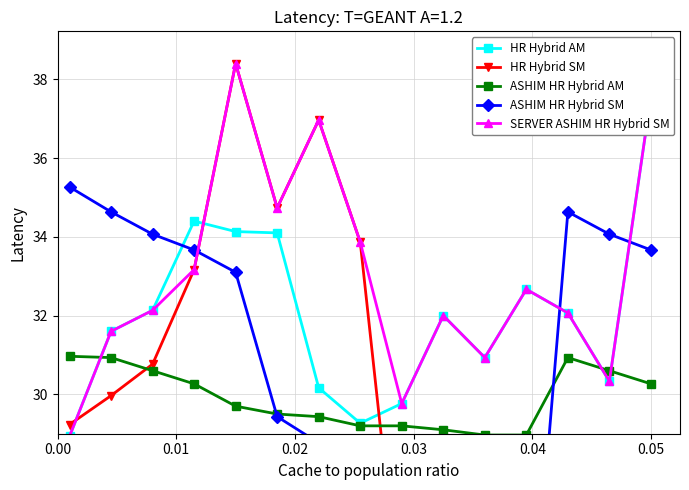

Does the chart display data point markers on the line(s)?

Yes